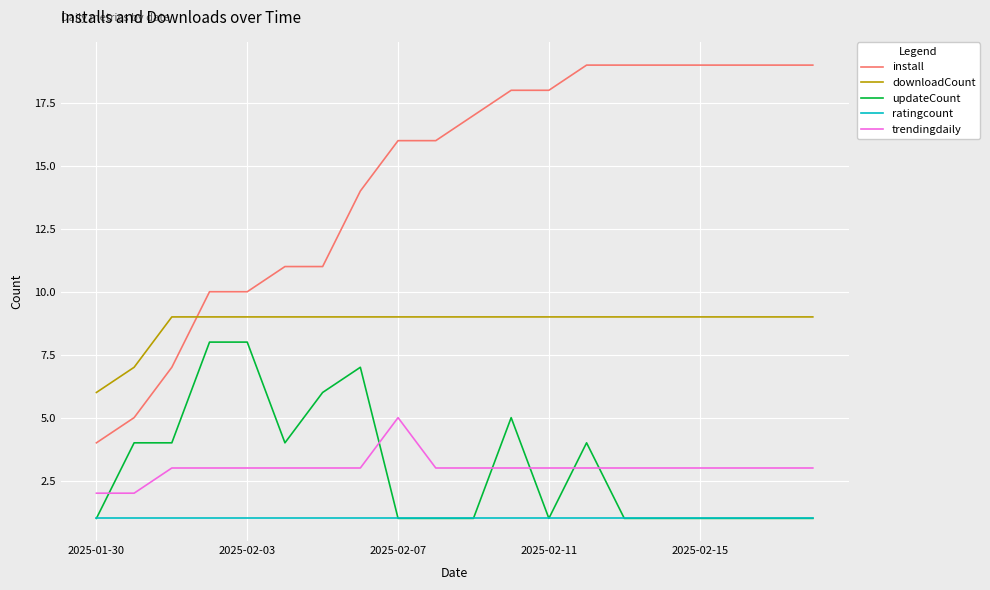

Which series has the largest total across all categories?

install